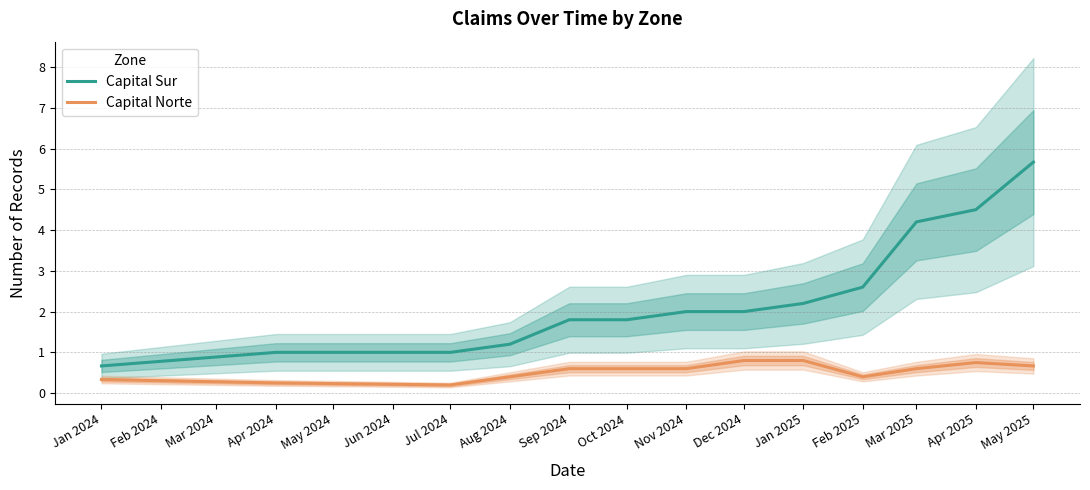

What is the lowest value of the Capital Sur series?

0.7